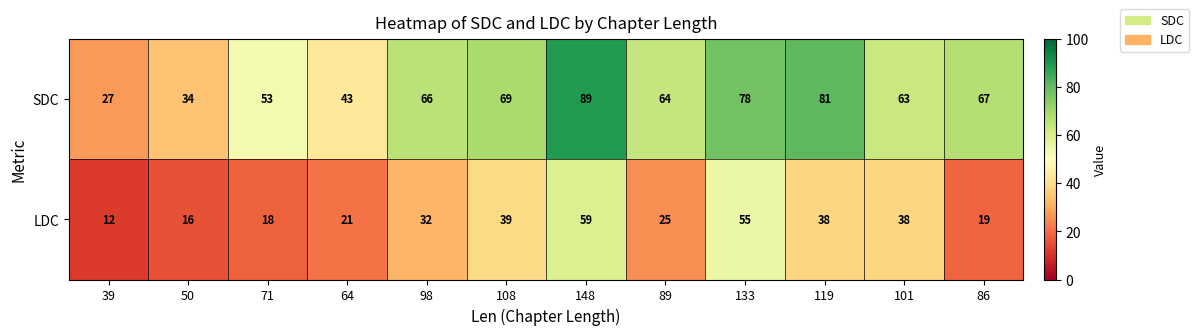

What value does the SDC series have at 108, to the nearest 5?

70